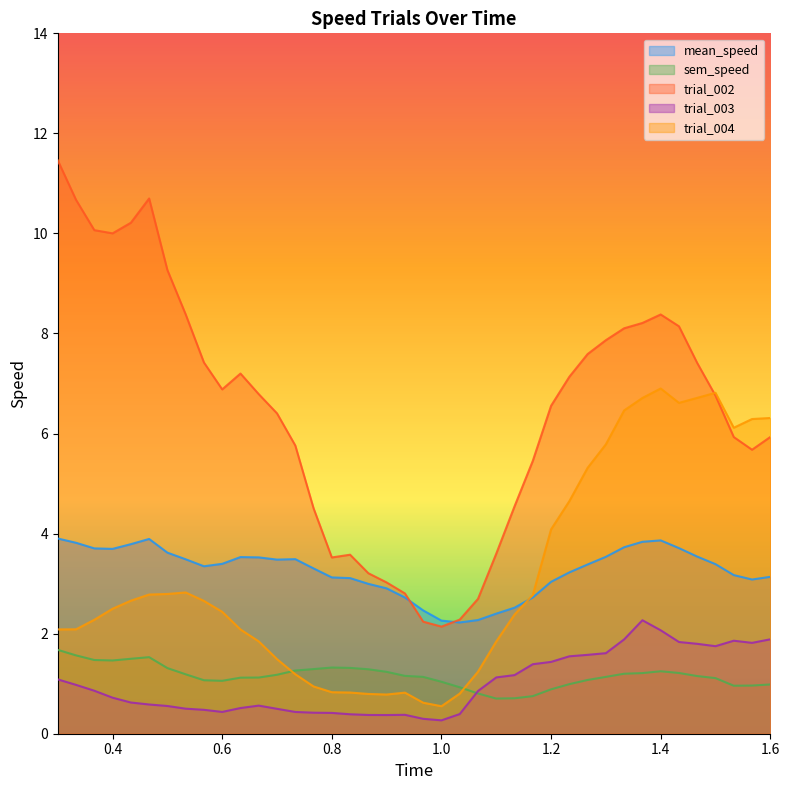

List the labels in order of sem_speed value, smallest first.

1.1, 1.133333333333333, 1.166666666666667, 1.066666666666667, 1.2, 1.033333333333333, 1.533333333333333, 1.566666666666667, 1.6, 1.233333333333333, 1.0, 0.6, 0.5666666666666667, 1.266666666666667, 1.5, 0.6333333333333333, 0.6666666666666666, 1.3, 0.9666666666666667, 1.466666666666667, 0.9333333333333333, 0.7, 0.5333333333333333, 1.333333333333333, 1.366666666666667, 1.433333333333333, 0.9, 1.4, 0.7333333333333333, 0.8666666666666667, 0.7666666666666667, 0.5, 0.8333333333333334, 0.8, 0.4, 0.3666666666666666, 0.4333333333333333, 0.4666666666666667, 0.3333333333333333, 0.3